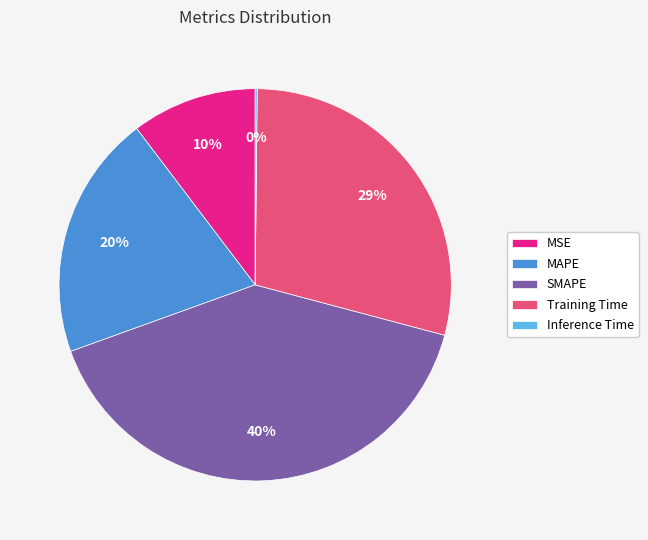

To the nearest percent, what is the average slice percentage?

20%